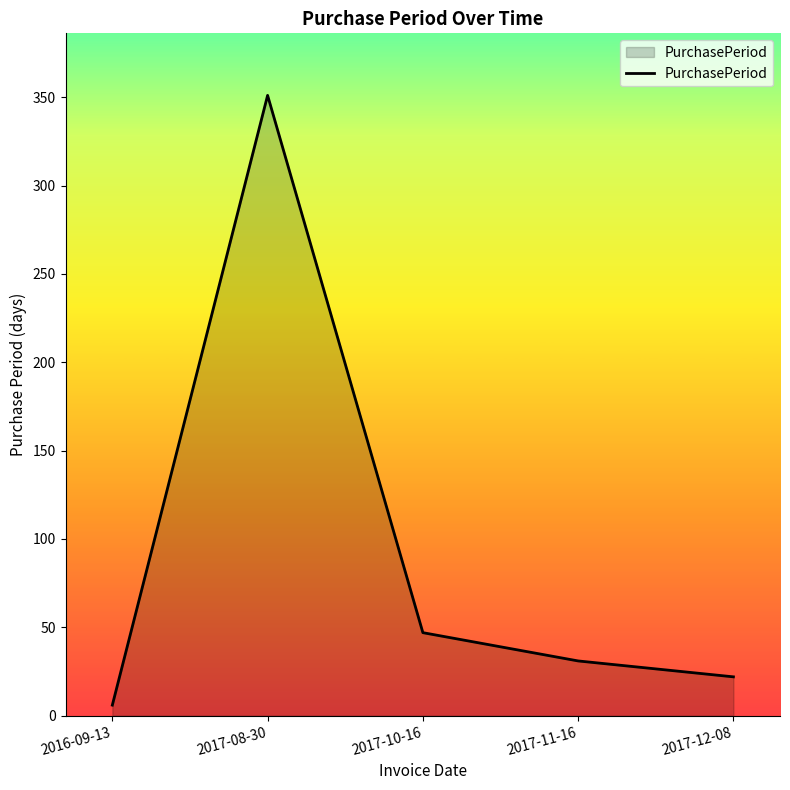

Where does the data first go above 31?

2017-08-30